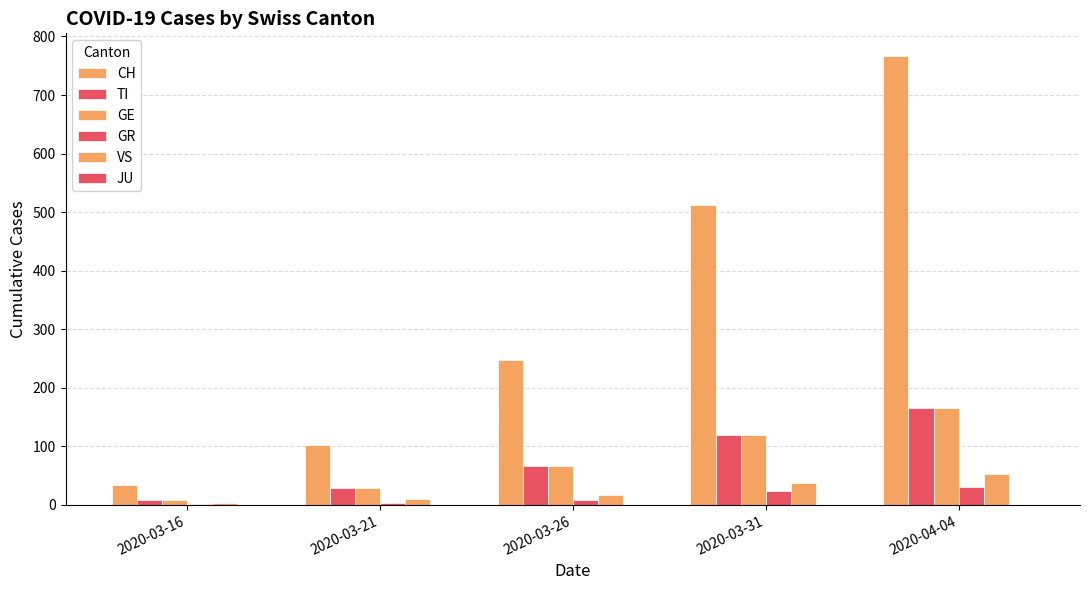

Rank the series by their maximum value, from lowest to highest.

JU, GR, VS, TI, GE, CH